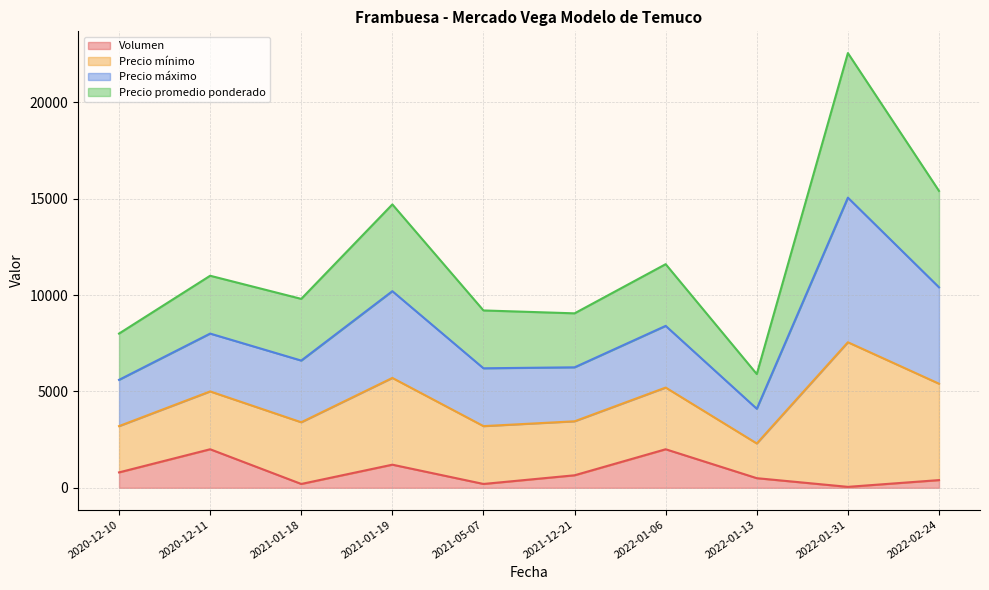

Does the chart display data point markers on the line(s)?

No